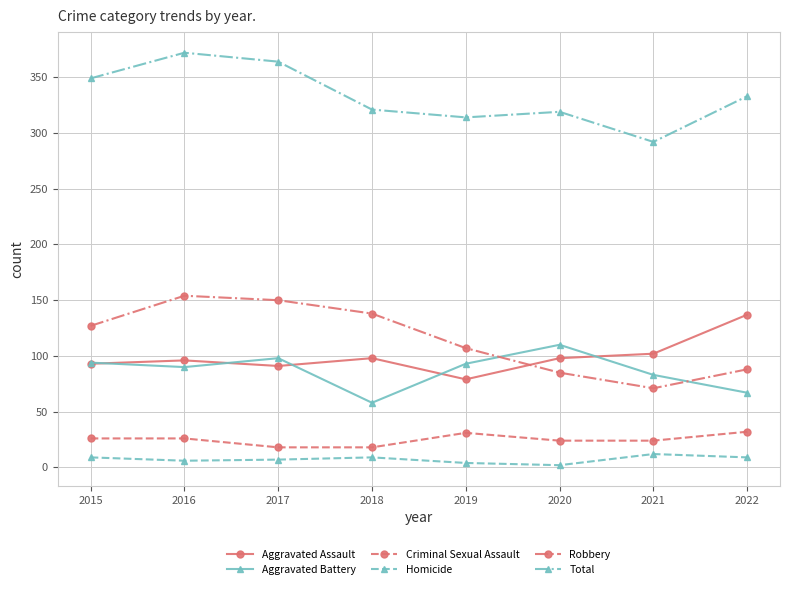

True or false: Homicide has more than 0 points higher than both neighbors.

True